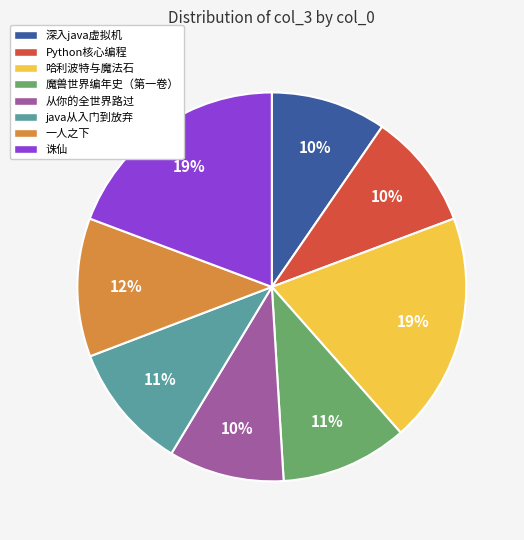

The 哈利波特与魔法石 slice represents 29% of the pie. True or false?

False